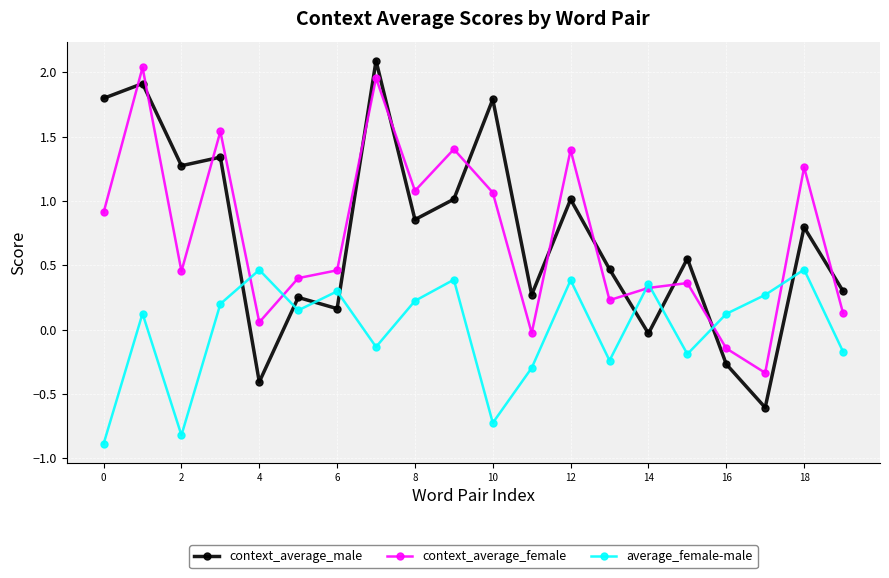

What is the maximum value for context_average_male?

2.1